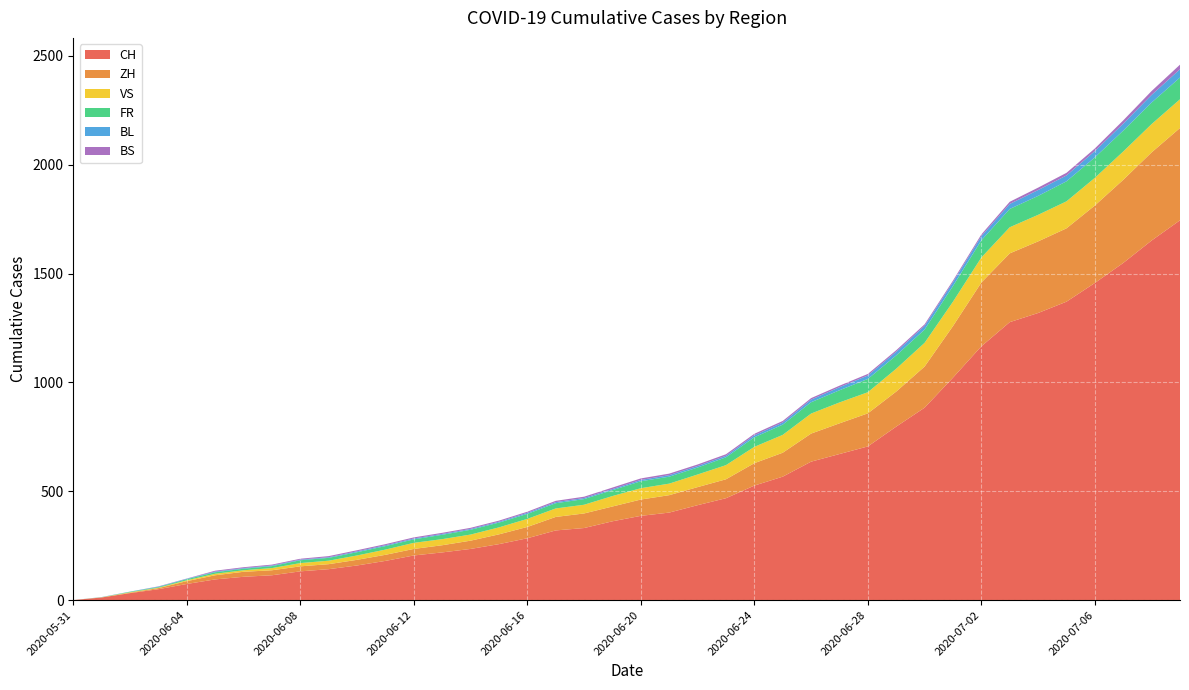

Reading left to right, list all the values displayed in this chart.

CH: 2020-05-31=0	2020-06-01=12	2020-06-02=32	2020-06-03=50	2020-06-04=74	2020-06-05=95	2020-06-06=107	2020-06-07=114	2020-06-08=132	2020-06-09=142	2020-06-10=159	2020-06-11=180	2020-06-12=205	2020-06-13=219	2020-06-14=235	2020-06-15=257	2020-06-16=284	2020-06-17=320	2020-06-18=331	2020-06-19=362	2020-06-20=387	2020-06-21=402	2020-06-22=436	2020-06-23=468	2020-06-24=526	2020-06-25=567	2020-06-26=636	2020-06-27=671	2020-06-28=706	2020-06-29=797	2020-06-30=884	2020-07-01=1022	2020-07-02=1166	2020-07-03=1277	2020-07-04=1319	2020-07-05=1371	2020-07-06=1457	2020-07-07=1549	2020-07-08=1652	2020-07-09=1745
ZH: 2020-05-31=0	2020-06-01=0	2020-06-02=2	2020-06-03=5	2020-06-04=13	2020-06-05=19	2020-06-06=23	2020-06-07=23	2020-06-08=23	2020-06-09=23	2020-06-10=26	2020-06-11=28	2020-06-12=30	2020-06-13=33	2020-06-14=38	2020-06-15=45	2020-06-16=52	2020-06-17=62	2020-06-18=67	2020-06-19=68	2020-06-20=75	2020-06-21=80	2020-06-22=83	2020-06-23=87	2020-06-24=103	2020-06-25=110	2020-06-26=129	2020-06-27=141	2020-06-28=152	2020-06-29=161	2020-06-30=189	2020-07-01=237	2020-07-02=293	2020-07-03=316	2020-07-04=329	2020-07-05=337	2020-07-06=356	2020-07-07=382	2020-07-08=405	2020-07-09=424
VS: 2020-05-31=0	2020-06-01=1	2020-06-02=2	2020-06-03=2	2020-06-04=4	2020-06-05=7	2020-06-06=7	2020-06-07=10	2020-06-08=15	2020-06-09=16	2020-06-10=20	2020-06-11=24	2020-06-12=28	2020-06-13=28	2020-06-14=28	2020-06-15=32	2020-06-16=37	2020-06-17=39	2020-06-18=40	2020-06-19=48	2020-06-20=52	2020-06-21=53	2020-06-22=58	2020-06-23=65	2020-06-24=75	2020-06-25=82	2020-06-26=92	2020-06-27=96	2020-06-28=97	2020-06-29=105	2020-06-30=109	2020-07-01=112	2020-07-02=115	2020-07-03=120	2020-07-04=122	2020-07-05=124	2020-07-06=127	2020-07-07=130	2020-07-08=130	2020-07-09=132
FR: 2020-05-31=0	2020-06-01=0	2020-06-02=2	2020-06-03=3	2020-06-04=5	2020-06-05=7	2020-06-06=7	2020-06-07=9	2020-06-08=13	2020-06-09=13	2020-06-10=15	2020-06-11=16	2020-06-12=16	2020-06-13=20	2020-06-14=22	2020-06-15=22	2020-06-16=23	2020-06-17=24	2020-06-18=26	2020-06-19=27	2020-06-20=32	2020-06-21=32	2020-06-22=32	2020-06-23=36	2020-06-24=44	2020-06-25=47	2020-06-26=52	2020-06-27=56	2020-06-28=61	2020-06-29=61	2020-06-30=61	2020-07-01=72	2020-07-02=79	2020-07-03=84	2020-07-04=87	2020-07-05=92	2020-07-06=94	2020-07-07=96	2020-07-08=99	2020-07-09=100
BL: 2020-05-31=0	2020-06-01=1	2020-06-02=1	2020-06-03=2	2020-06-04=2	2020-06-05=3	2020-06-06=3	2020-06-07=3	2020-06-08=3	2020-06-09=3	2020-06-10=4	2020-06-11=4	2020-06-12=4	2020-06-13=4	2020-06-14=4	2020-06-15=4	2020-06-16=5	2020-06-17=5	2020-06-18=5	2020-06-19=5	2020-06-20=6	2020-06-21=7	2020-06-22=7	2020-06-23=7	2020-06-24=9	2020-06-25=10	2020-06-26=12	2020-06-27=14	2020-06-28=16	2020-06-29=17	2020-06-30=17	2020-07-01=18	2020-07-02=19	2020-07-03=23	2020-07-04=27	2020-07-05=27	2020-07-06=29	2020-07-07=32	2020-07-08=35	2020-07-09=38
BS: 2020-05-31=0	2020-06-01=0	2020-06-02=0	2020-06-03=1	2020-06-04=1	2020-06-05=4	2020-06-06=4	2020-06-07=4	2020-06-08=4	2020-06-09=5	2020-06-10=5	2020-06-11=5	2020-06-12=5	2020-06-13=5	2020-06-14=5	2020-06-15=5	2020-06-16=5	2020-06-17=6	2020-06-18=6	2020-06-19=7	2020-06-20=7	2020-06-21=7	2020-06-22=7	2020-06-23=7	2020-06-24=7	2020-06-25=7	2020-06-26=7	2020-06-27=7	2020-06-28=7	2020-06-29=7	2020-06-30=7	2020-07-01=7	2020-07-02=8	2020-07-03=10	2020-07-04=11	2020-07-05=12	2020-07-06=12	2020-07-07=15	2020-07-08=18	2020-07-09=21